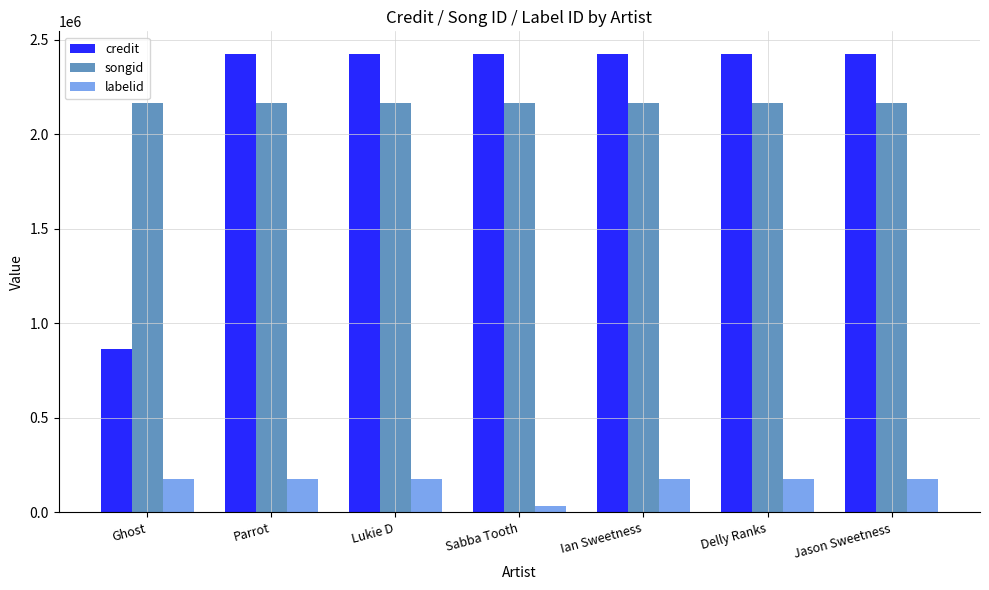

What position from the right is Sabba Tooth?

4